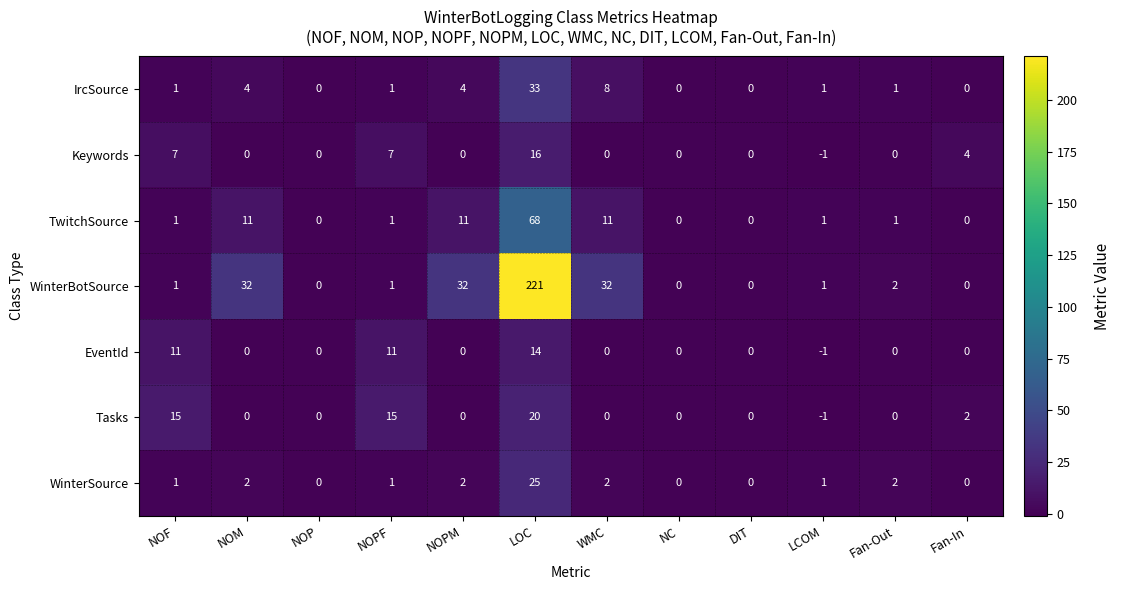

What is the maximum value for IrcSource?

33